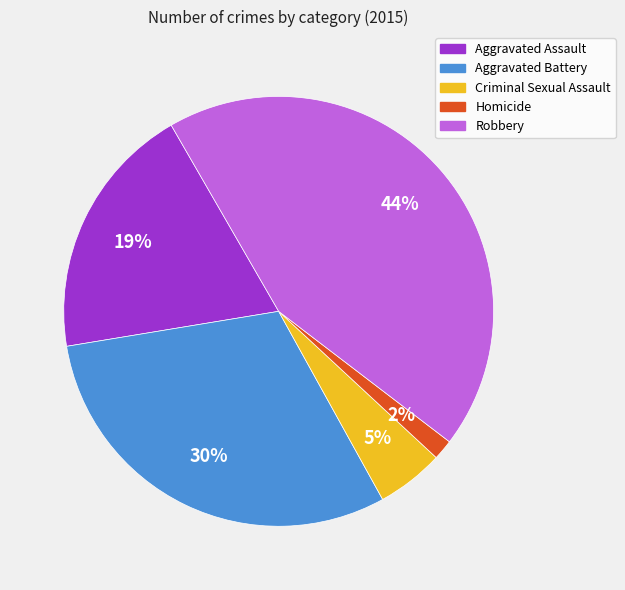

The Robbery slice represents 57% of the pie. True or false?

False